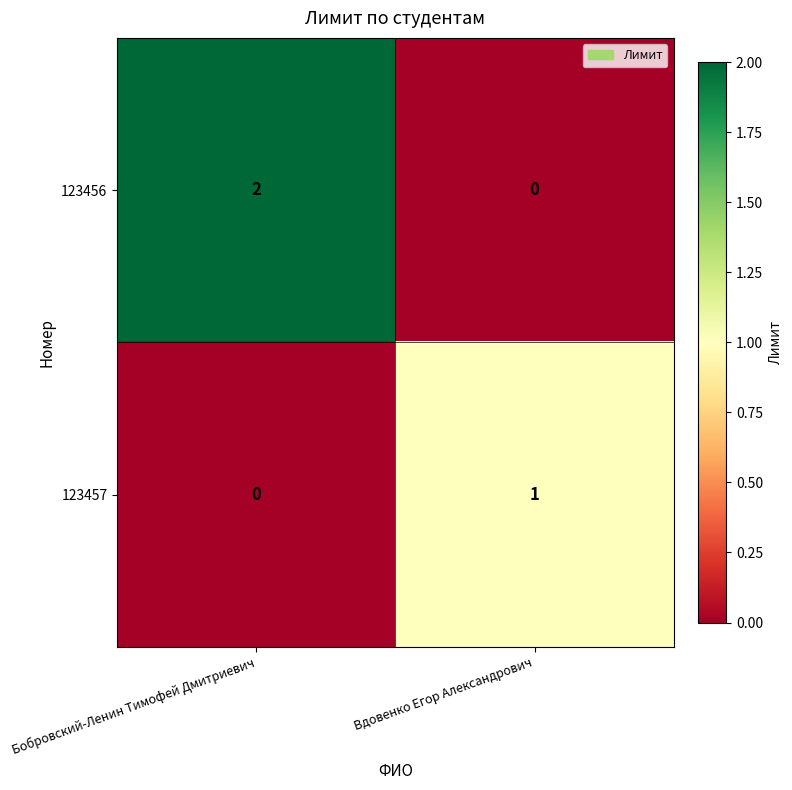

The 123457 series shows 1 at Вдовенко Егор Александрович. True or false?

True